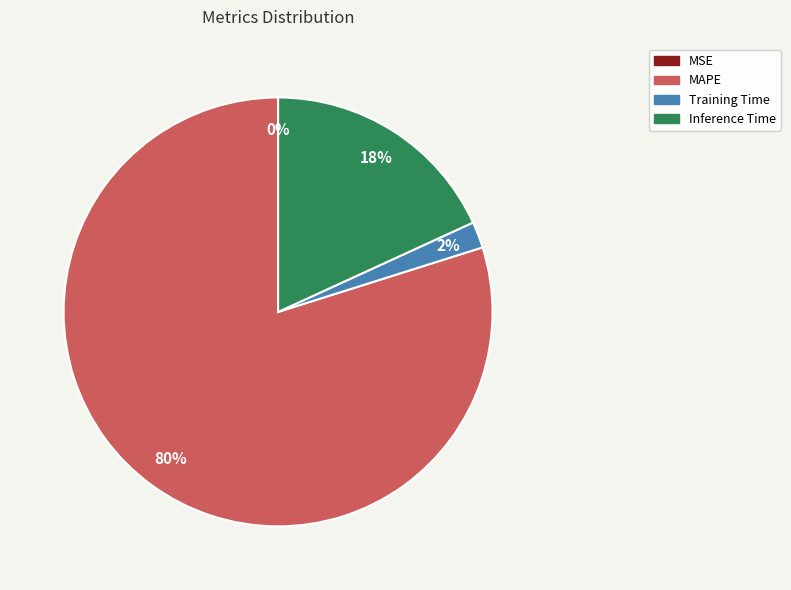

Is there any slice that represents more than half of the pie?

Yes